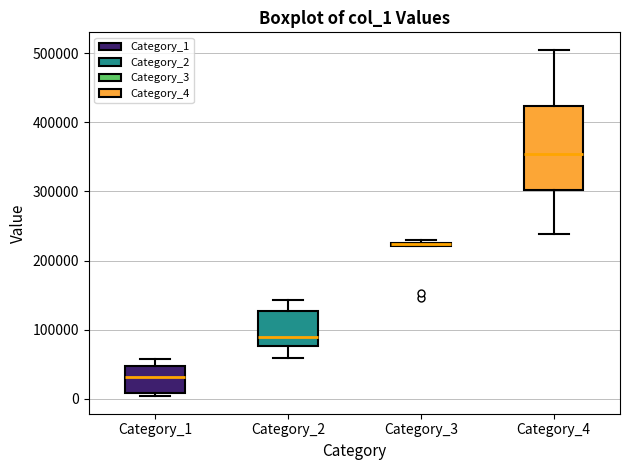

Where is the upper edge of the box for Category_1 on the y-axis? The values are not printed on the chart, so give them approximately, as read against the axis.

50000